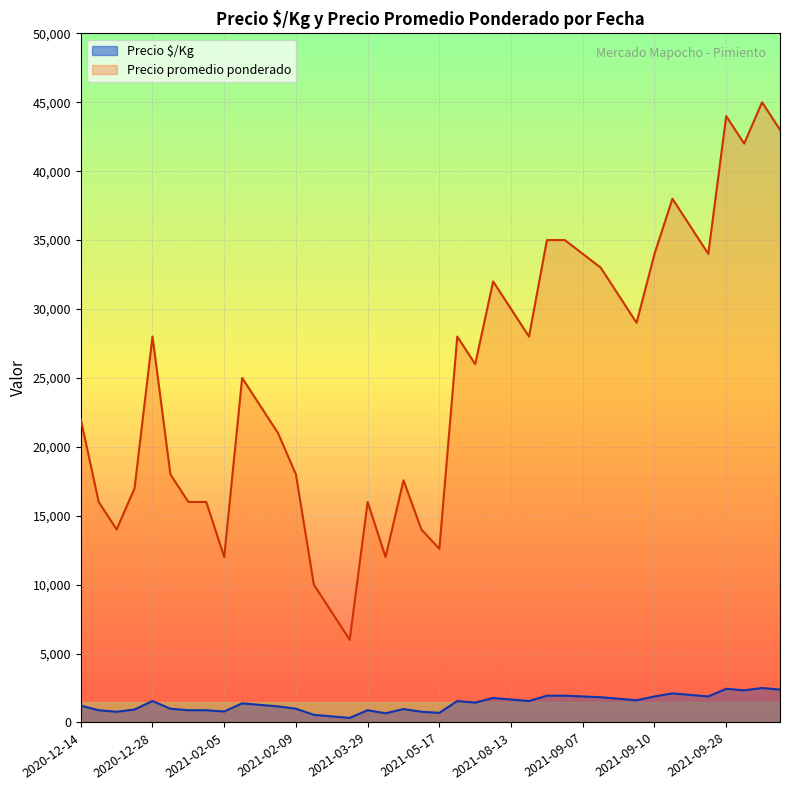

What is the difference between the Precio $/Kg values at 2021-02-05 and 2021-09-28?

1644